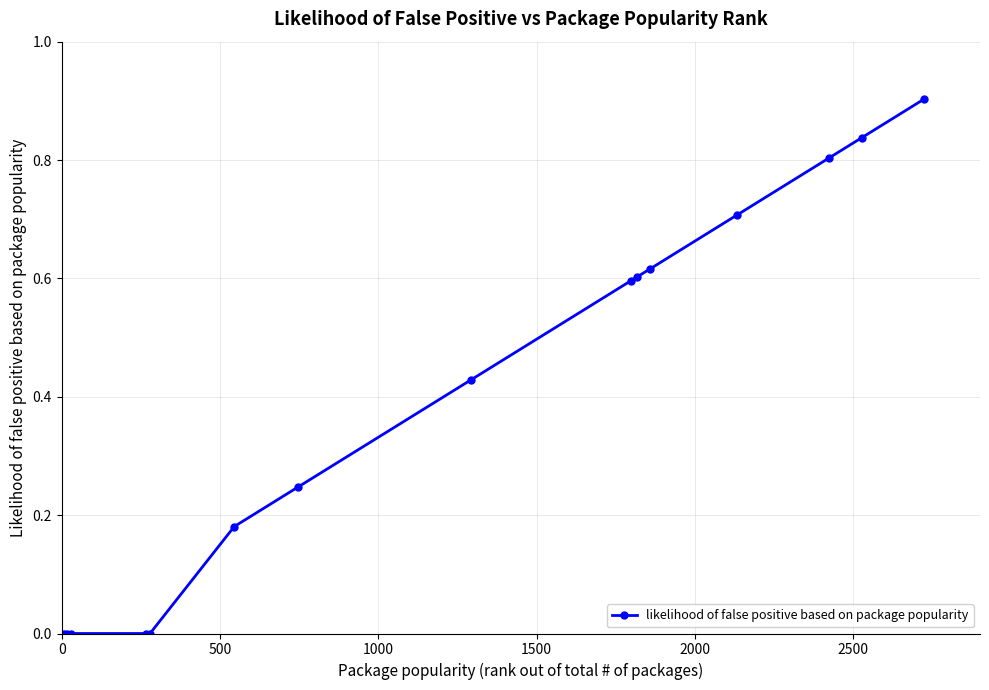

What is the difference between the maximum and second lowest values?

0.9